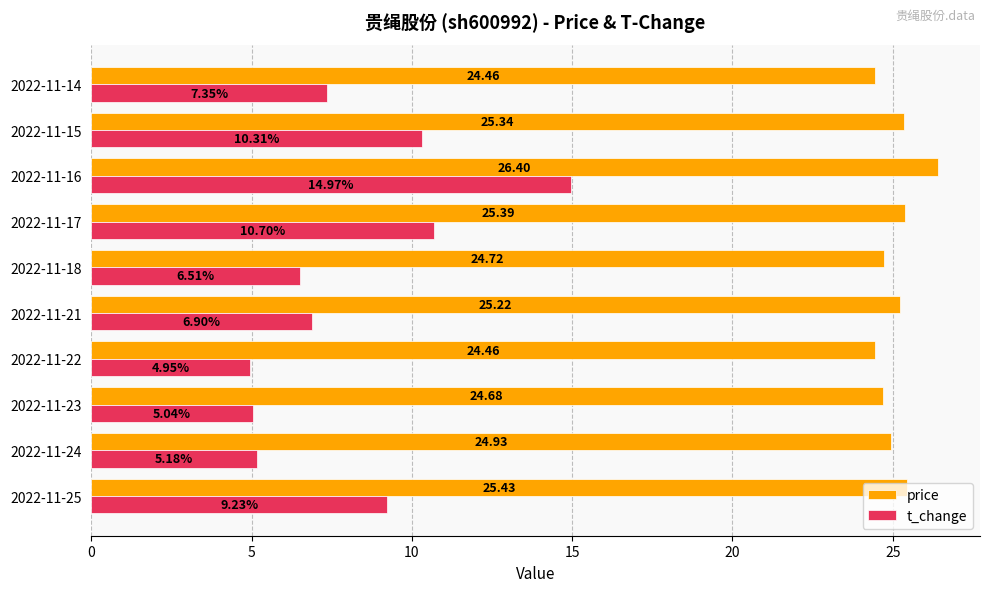

What is the difference between the highest and lowest values at 2022-11-23?

19.6